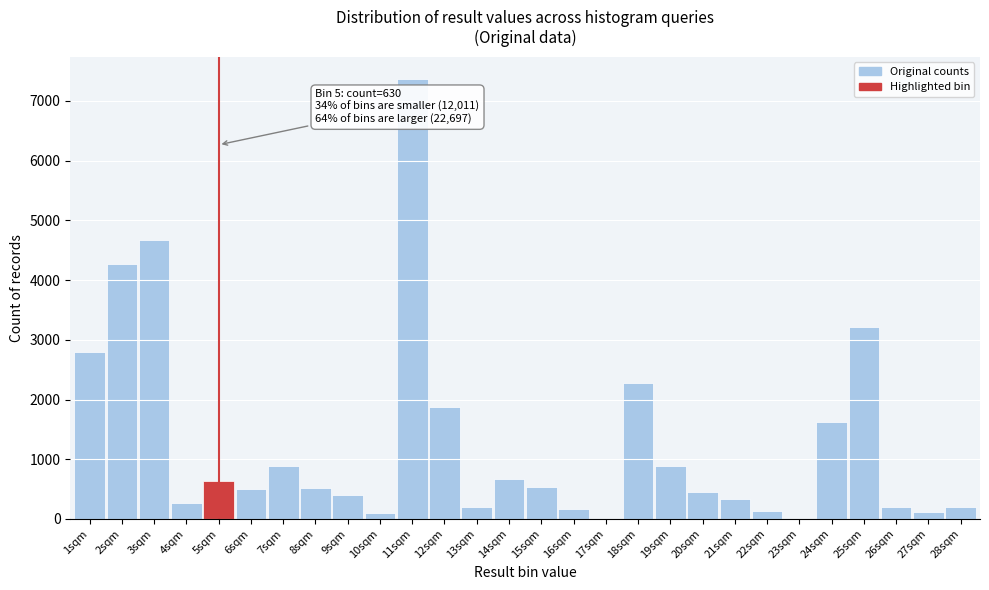

The value at 8sqm is 781. True or false?

False